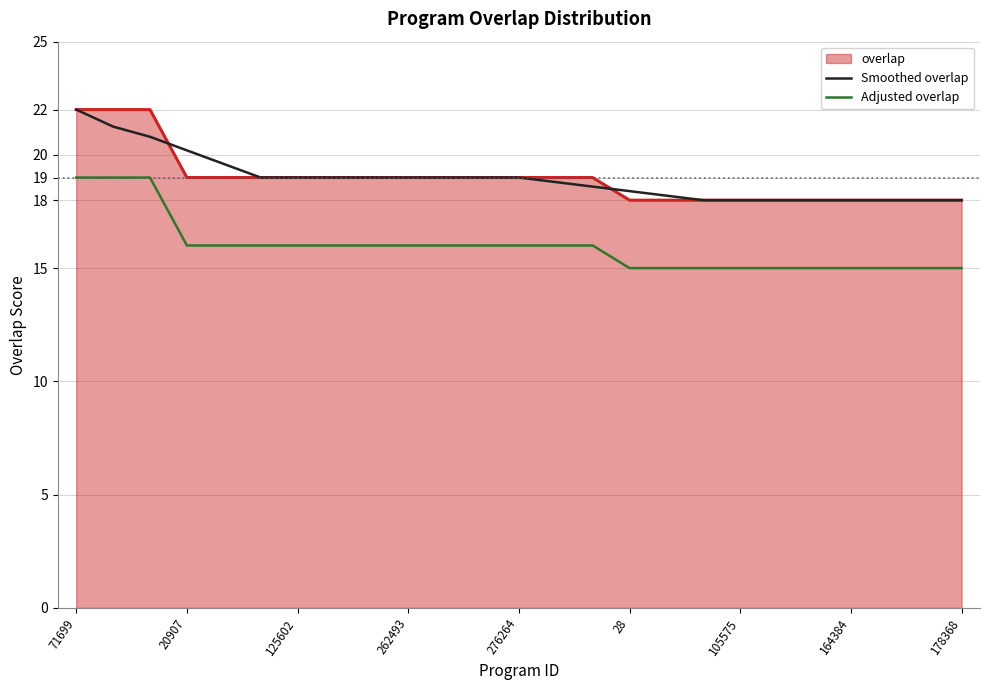

True or false: Adjusted overlap and overlap intersect in this chart.

False